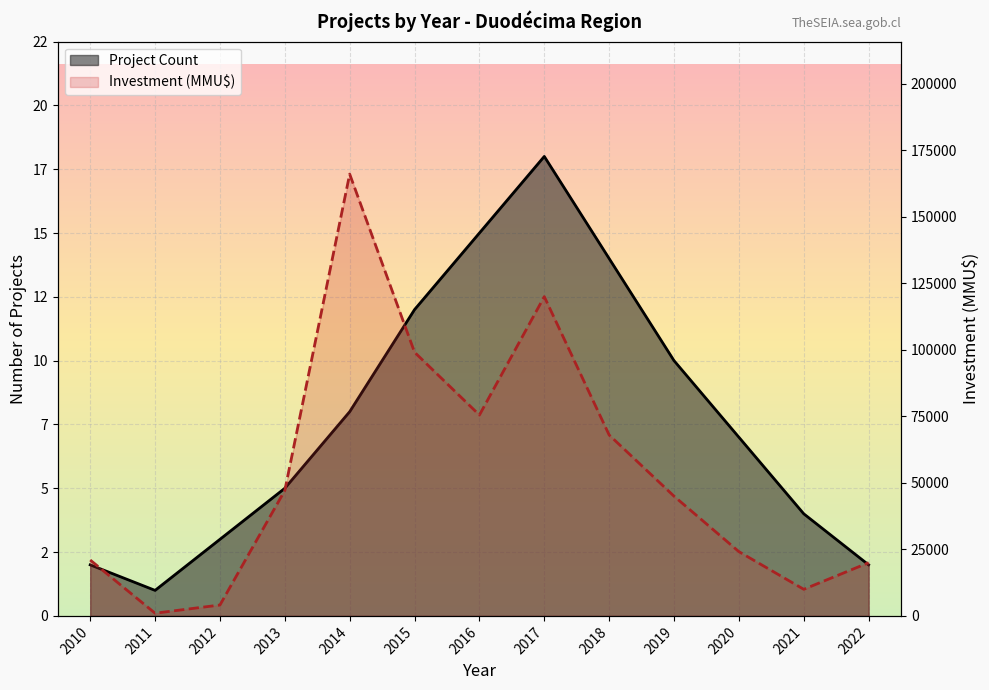

Reading left to right, what are all the values shown in this chart?

Project Count: 2	1	3	5	8	12	15	18	14	10	7	4	2
Investment (MMU$): 21000	1010	4095	47154	166050	99100	75500	120000	68000	45000	24154	10000	20000